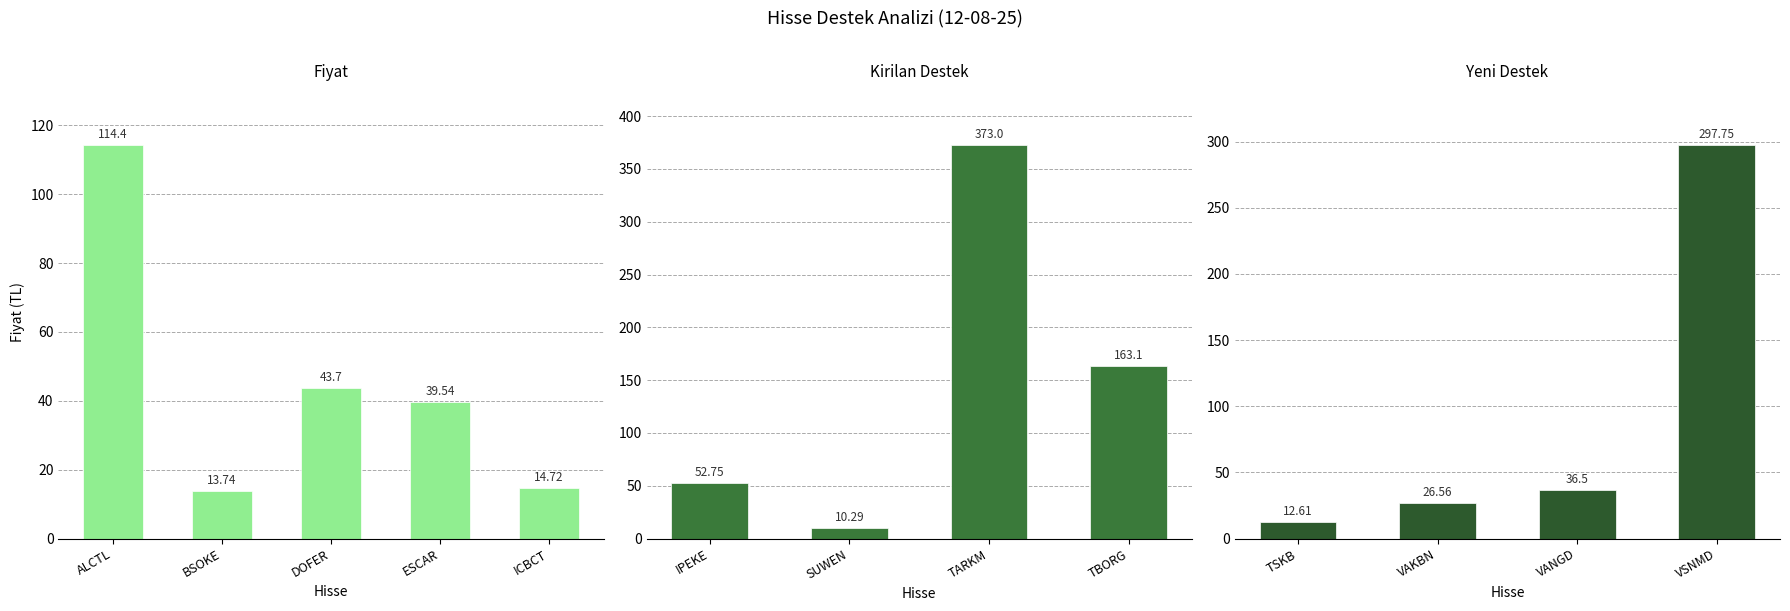

Which series has the largest range (max minus min)?

Kirilan_Destek